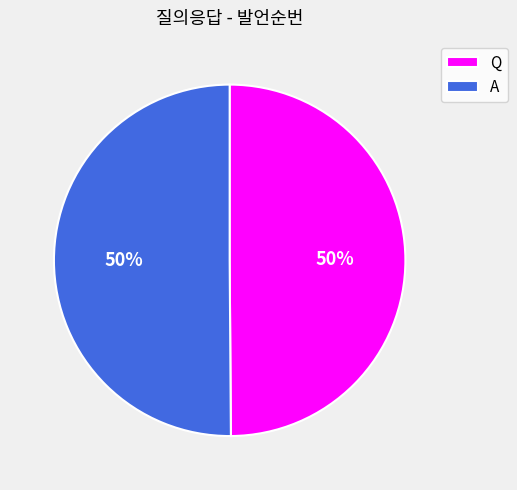

To the nearest percent, what portion does Q represent?

50%